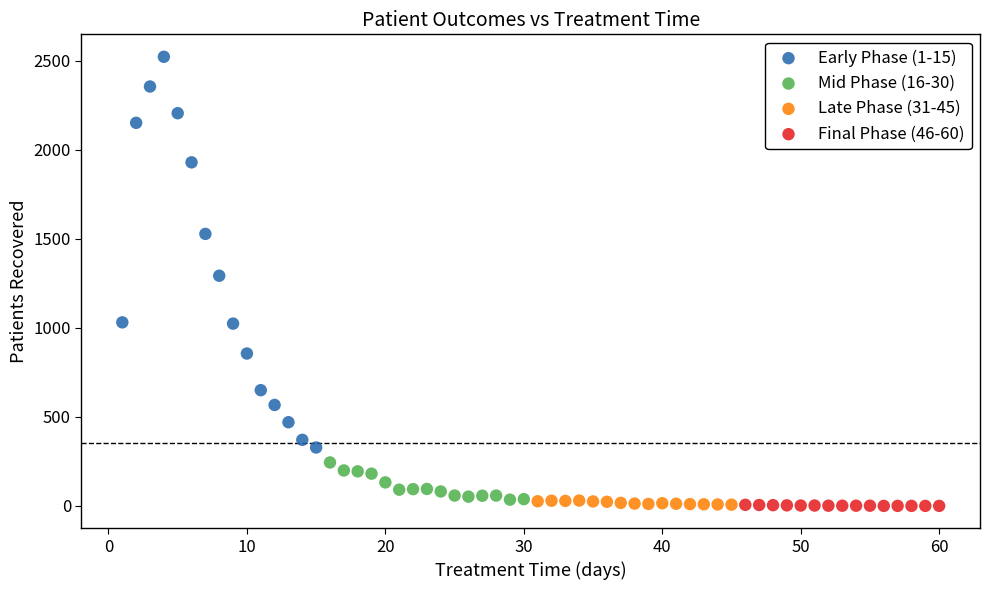

Which series has the largest Y range (max minus min)?

Early Phase (1-15)